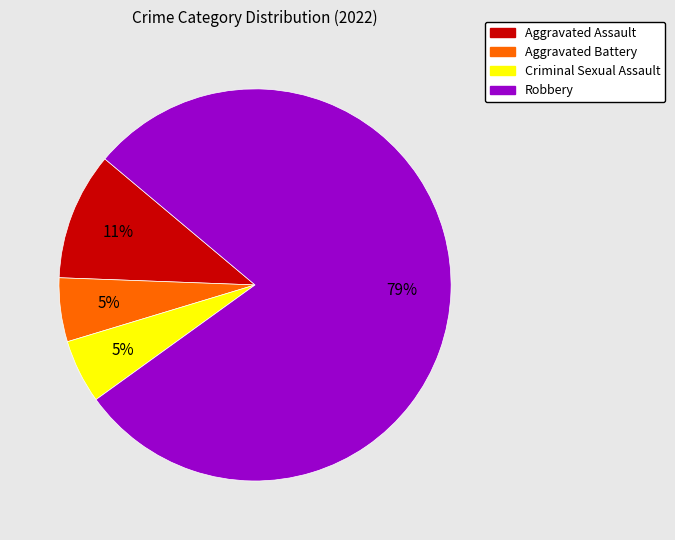

To the nearest percent, what is the average slice percentage?

25%